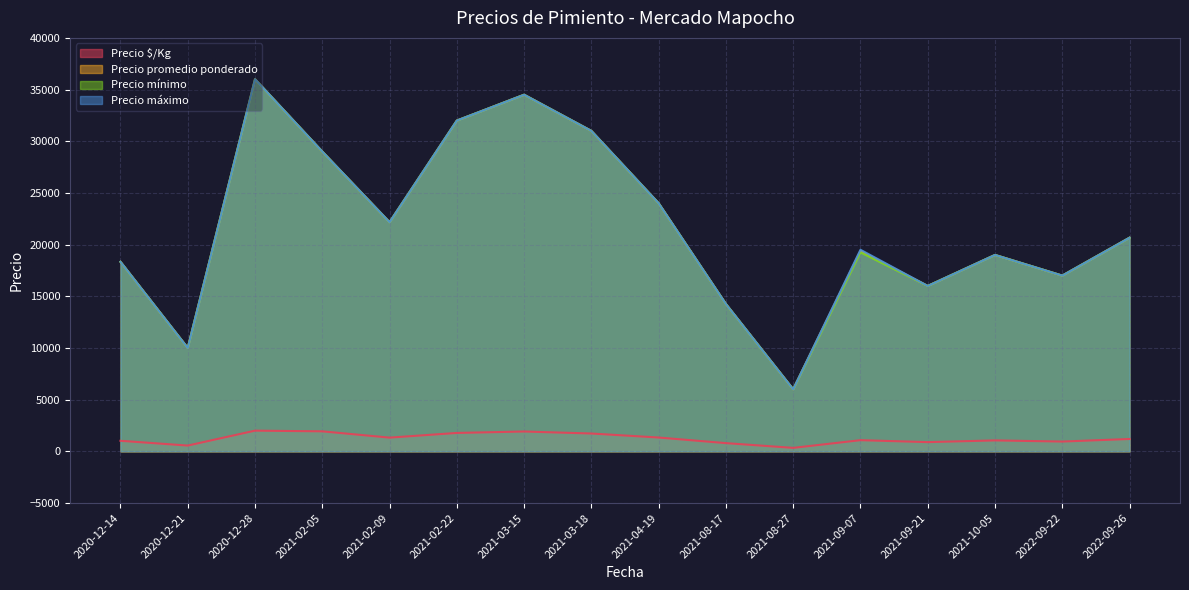

At which category is the sum across all series the highest?

2020-12-28